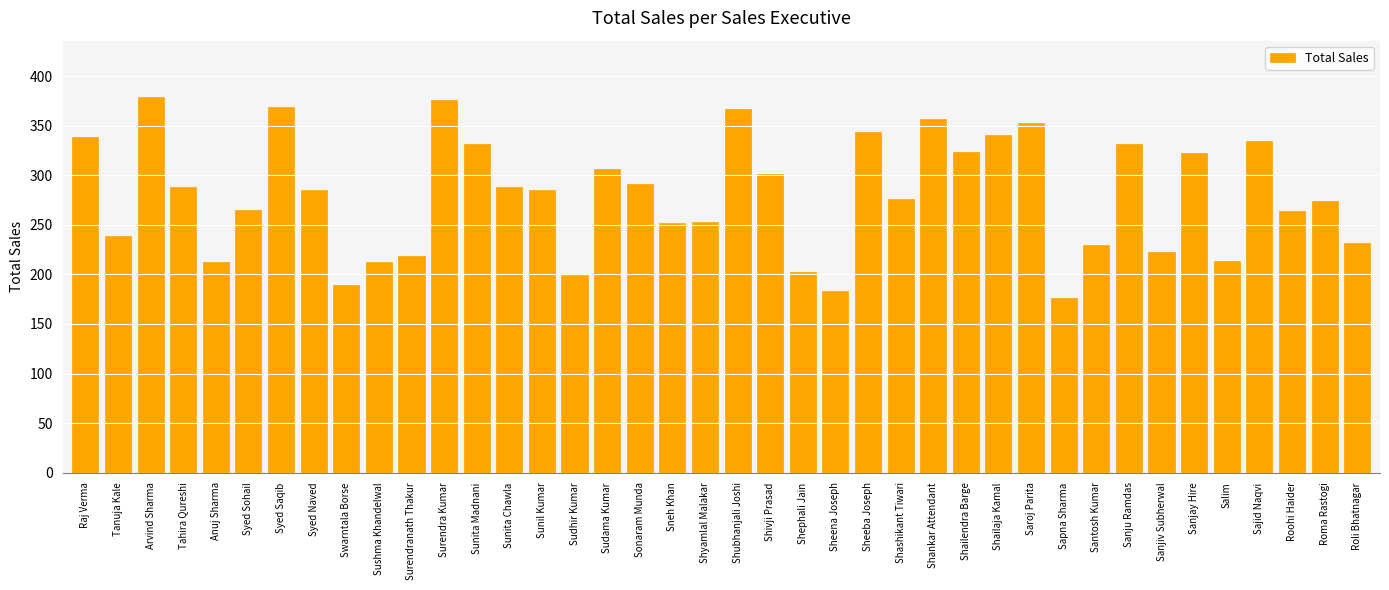

How many series are shown in this chart?

1